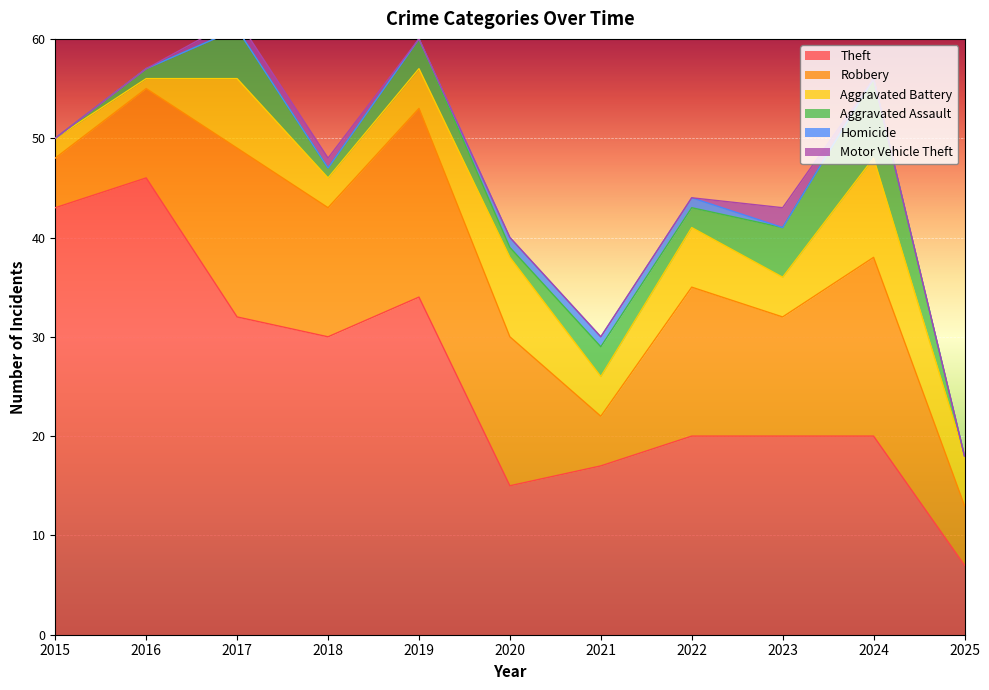

What is the maximum value shown in the chart?

46